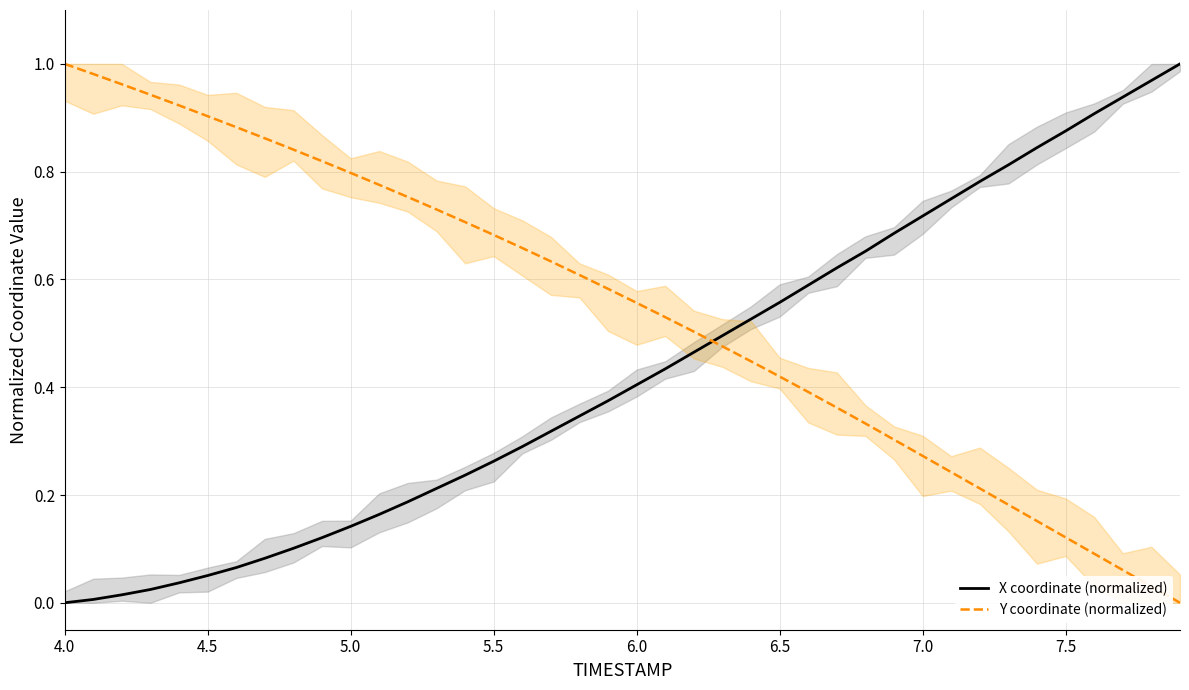

Does the chart display data point markers on the line(s)?

No